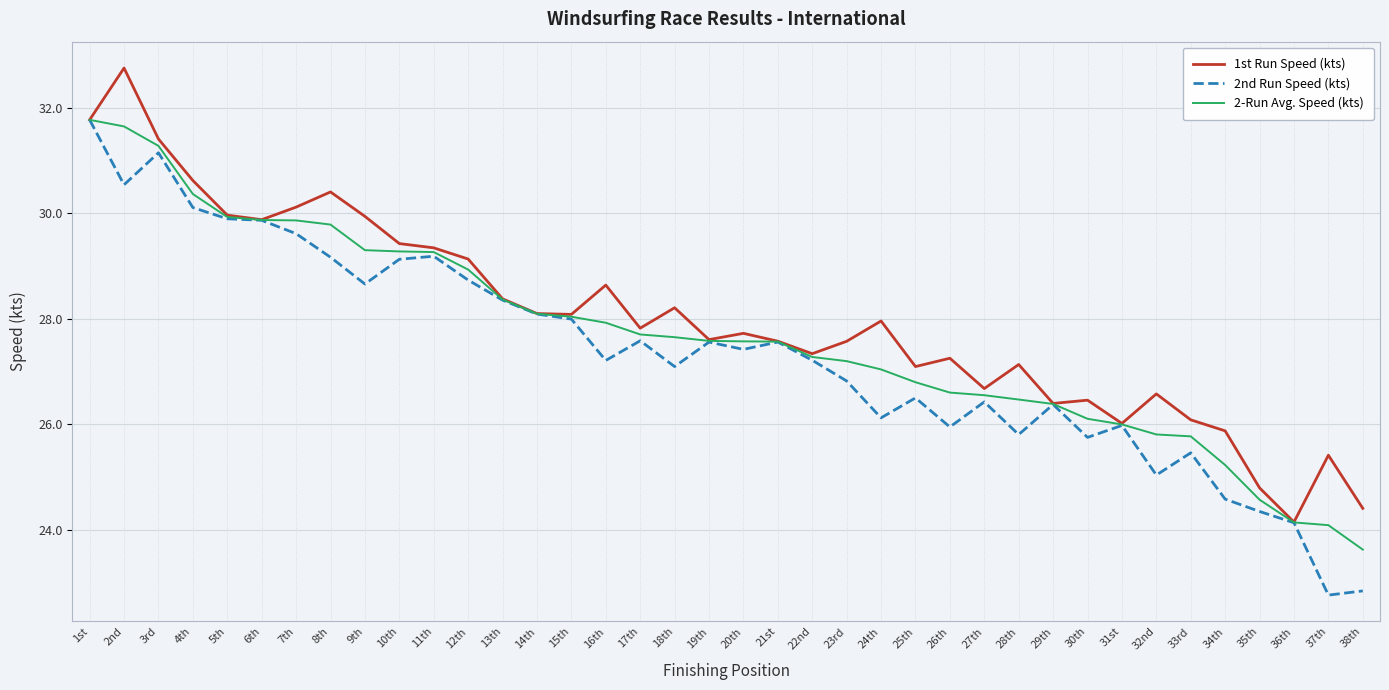

Which series changed the most between 34th and 36th?

1st Run Speed (kts)